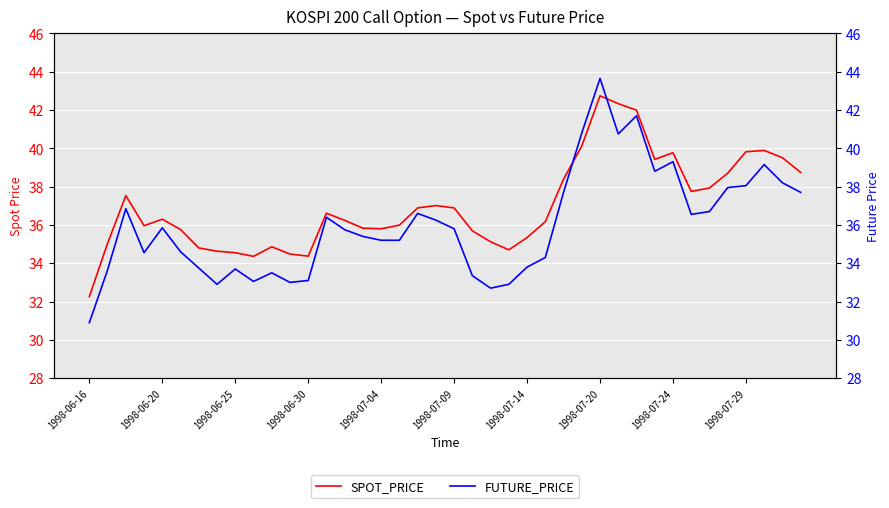

What position from the left is 22?

23